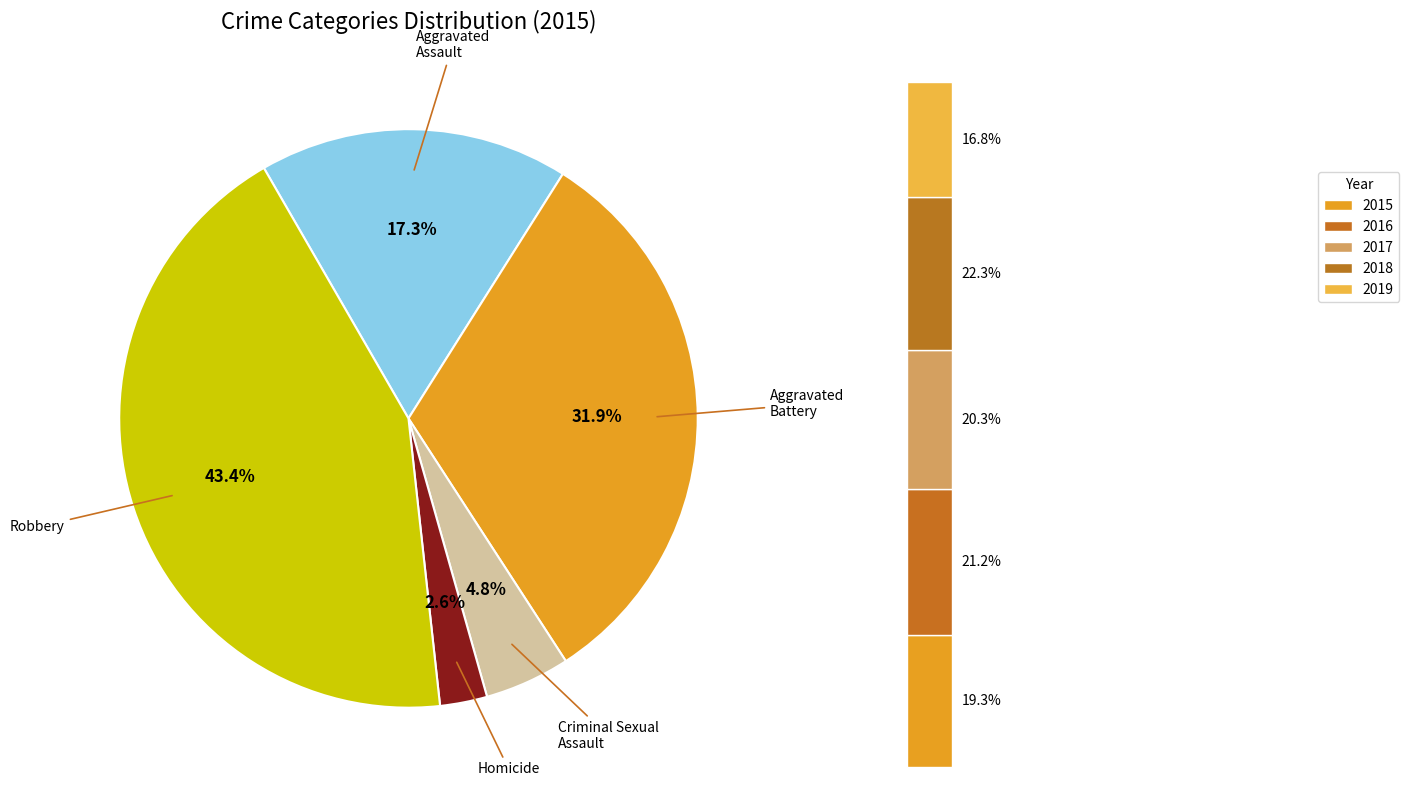

Does Homicide represent more than half of the total?

No